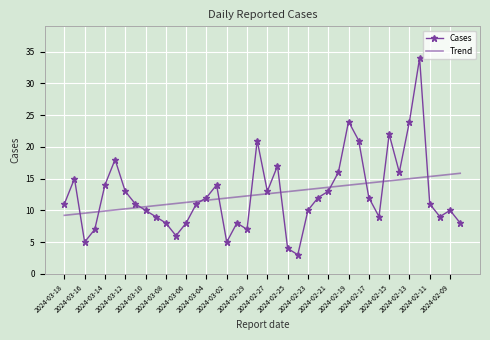

What is the greatest value displayed?

34.0